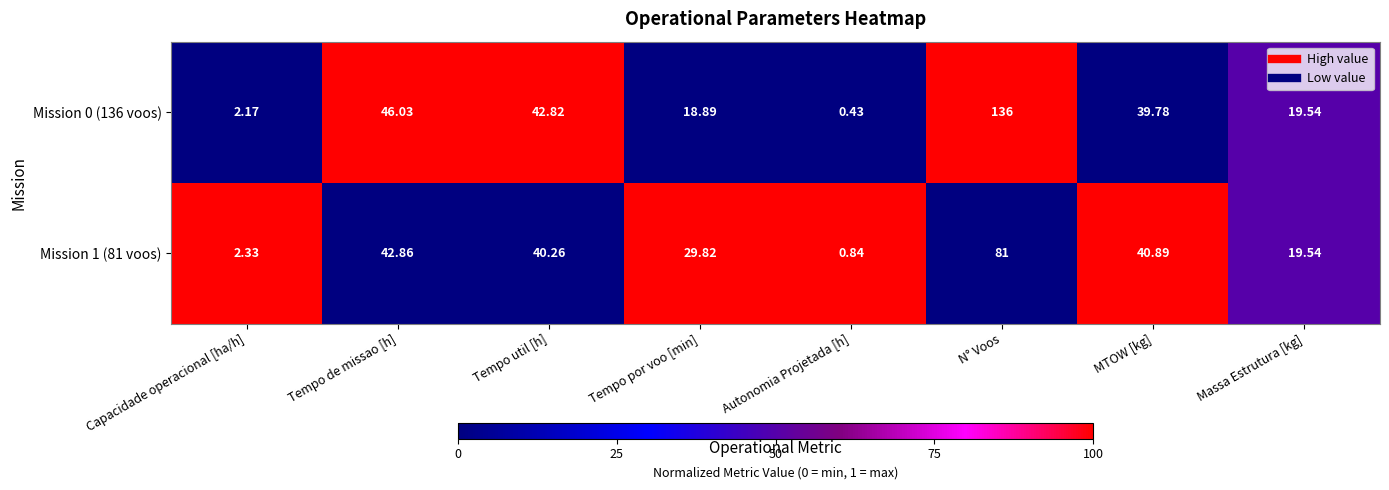

What is the total value across all series at Tempo de missao [h]?

88.9